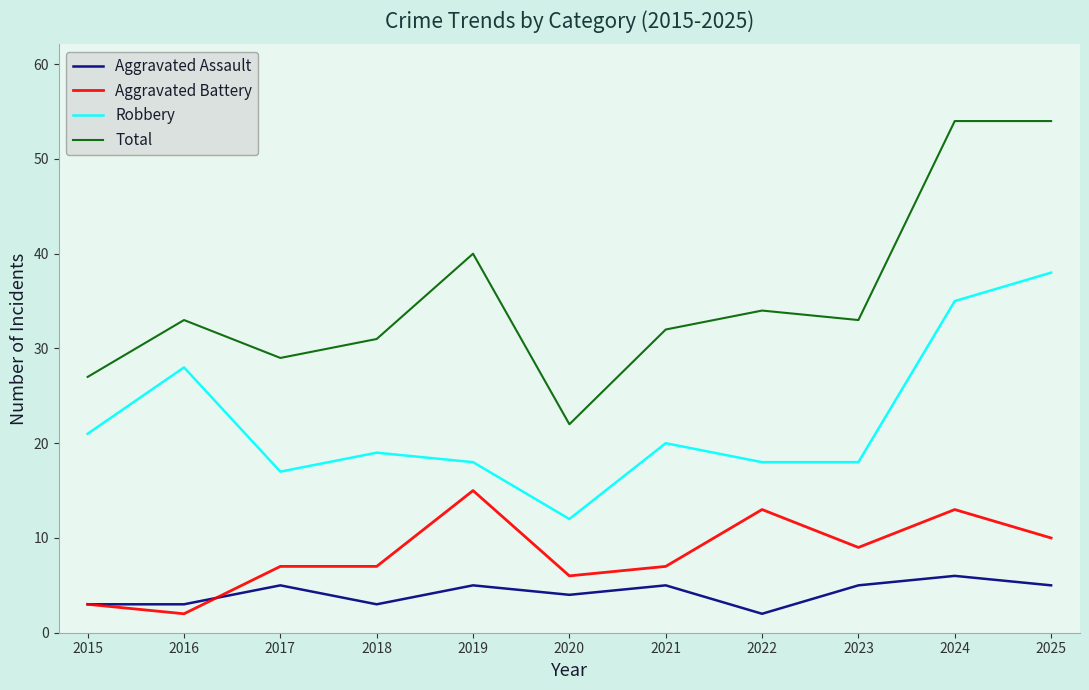

What is the maximum value shown in the chart?

54